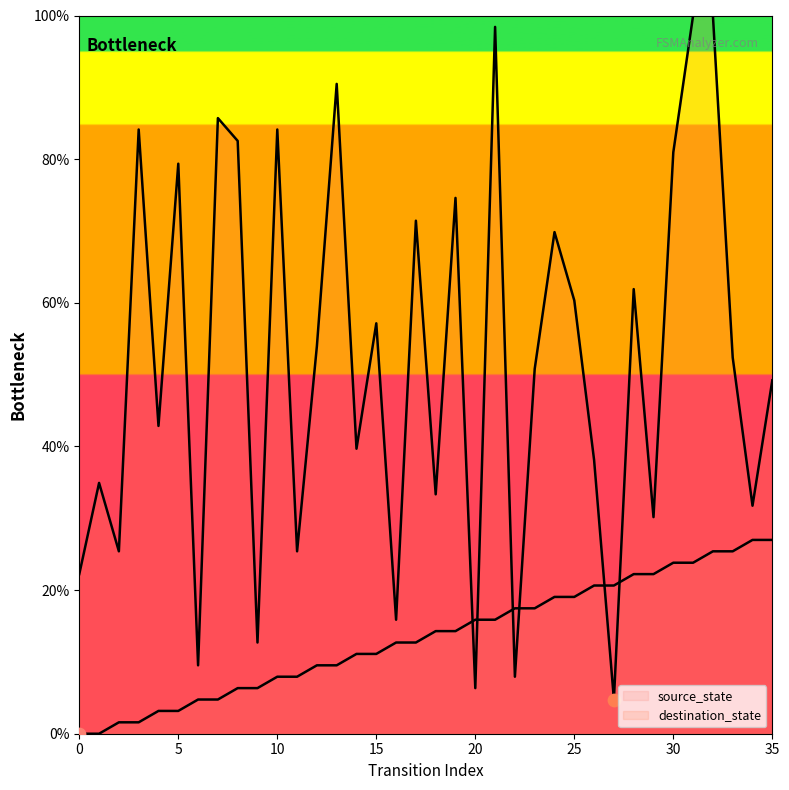

What are all the series names shown in the legend?

source_state, destination_state